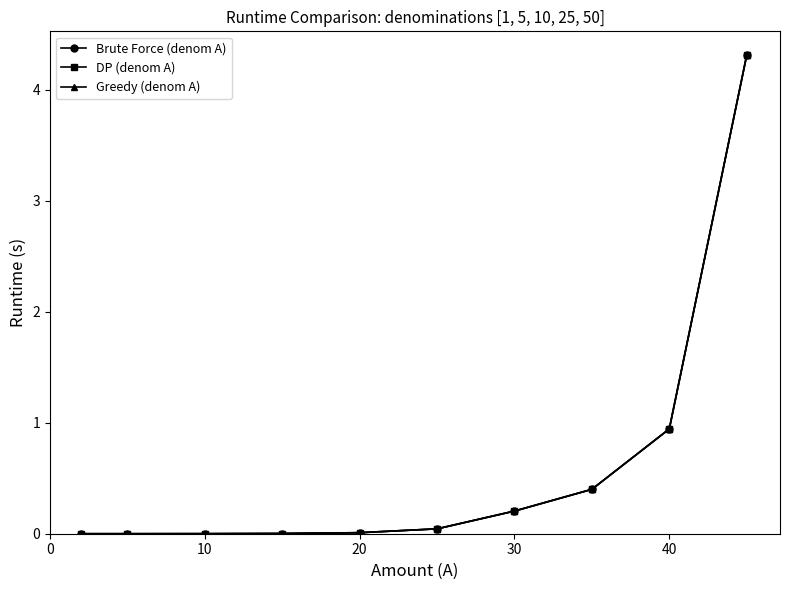

True or false: Greedy (denom A) and DP (denom A) intersect in this chart.

False